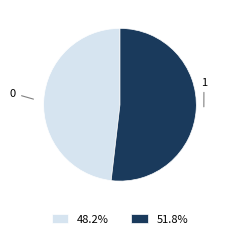

Is the sum of 0 and 1 greater than half?

Yes